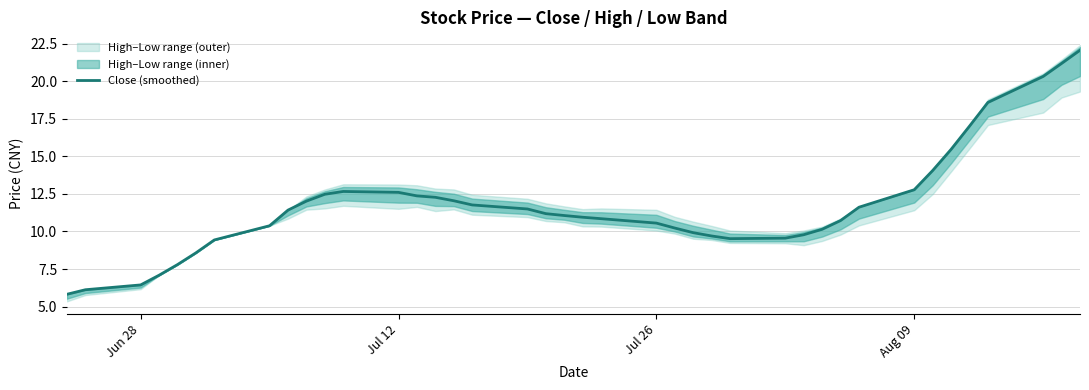

How many interior local valleys (lower than both neighbors) does the data have?

1